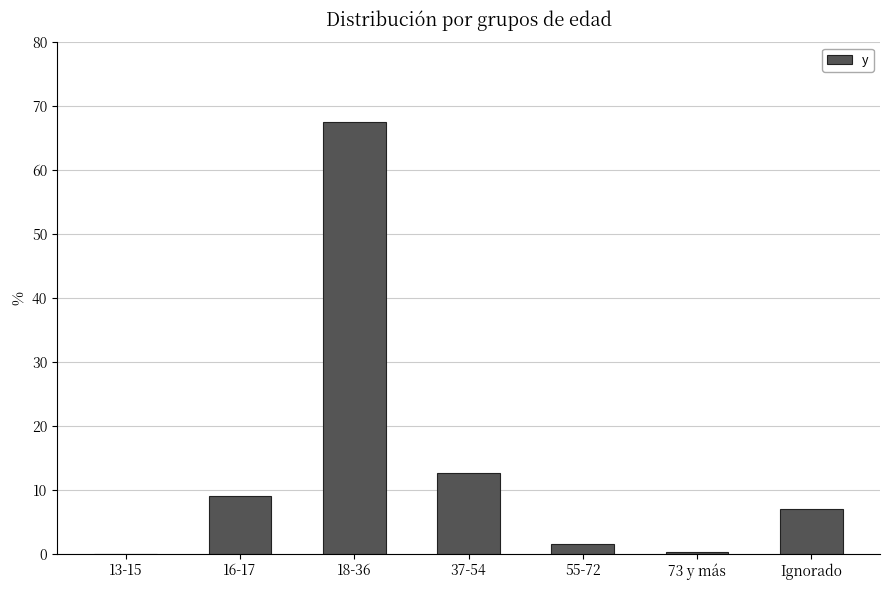

At which label is the value closest to 33?

37-54